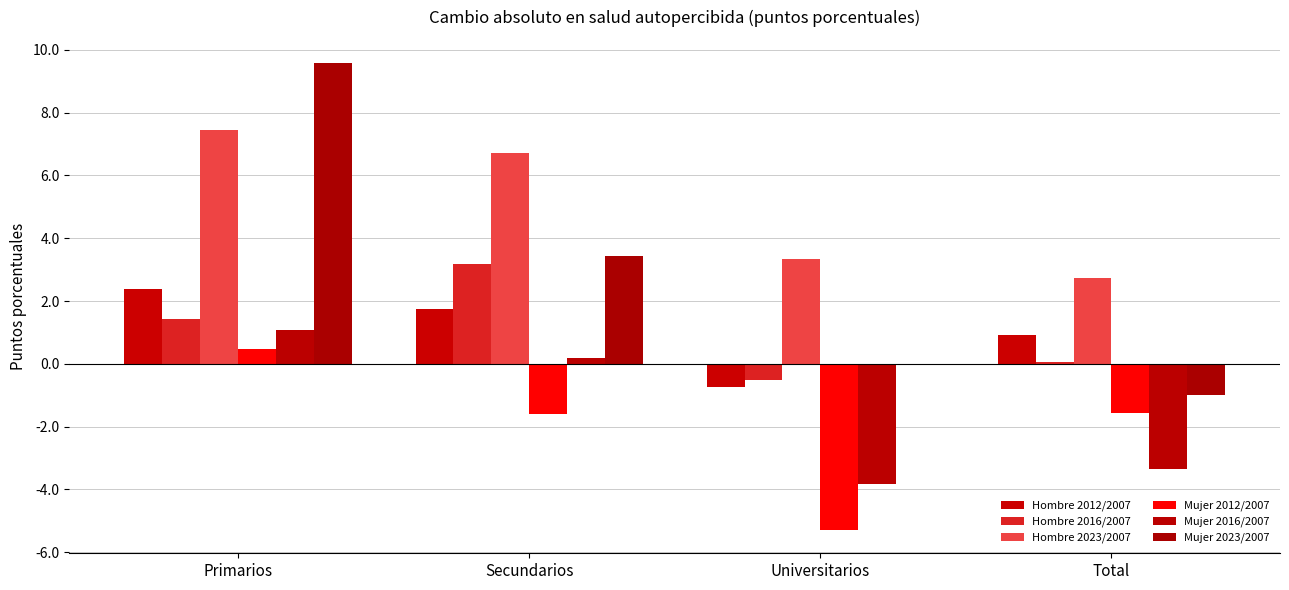

Which series changed the most between Primarios and Secundarios?

Mujer 2023/2007